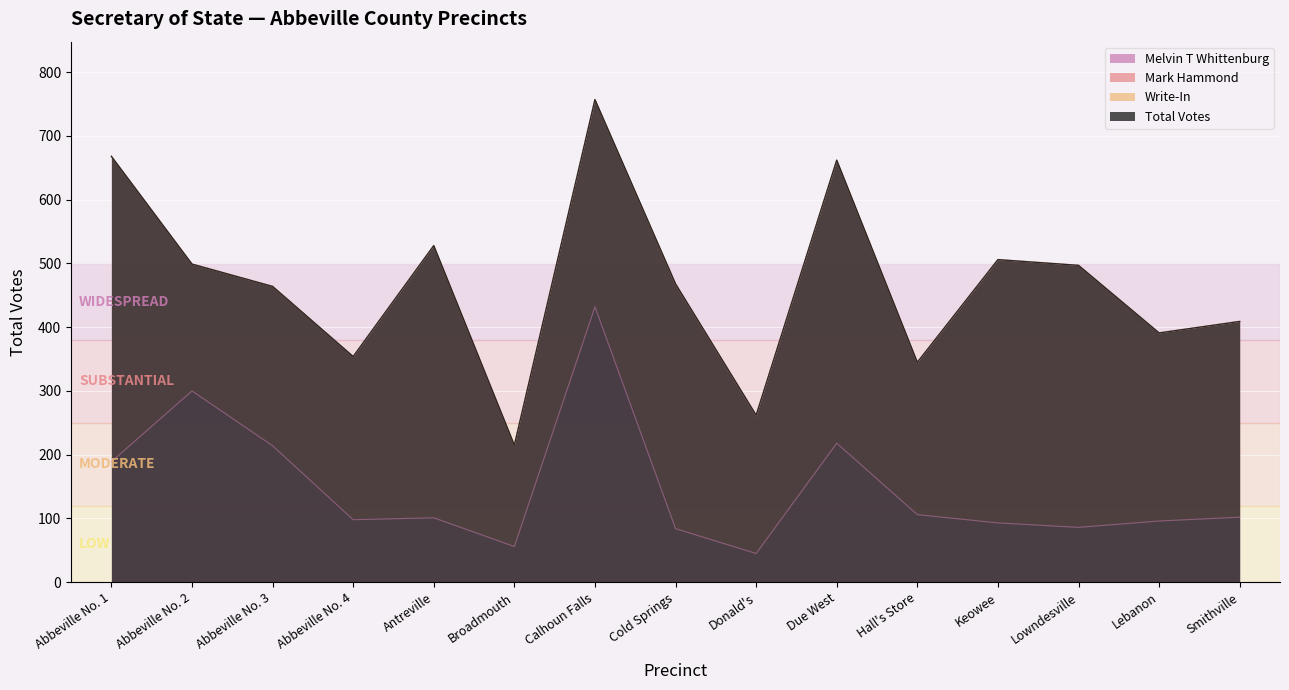

What is the label of the 10th point from the right?

Broadmouth